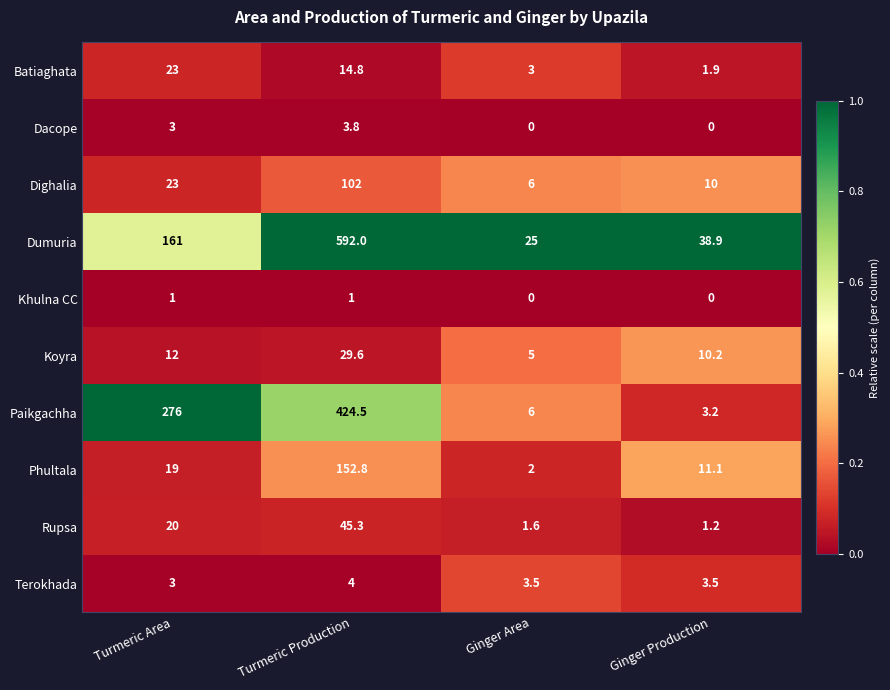

True or false: Rupsa has a value of 45.3 at Turmeric Production.

True